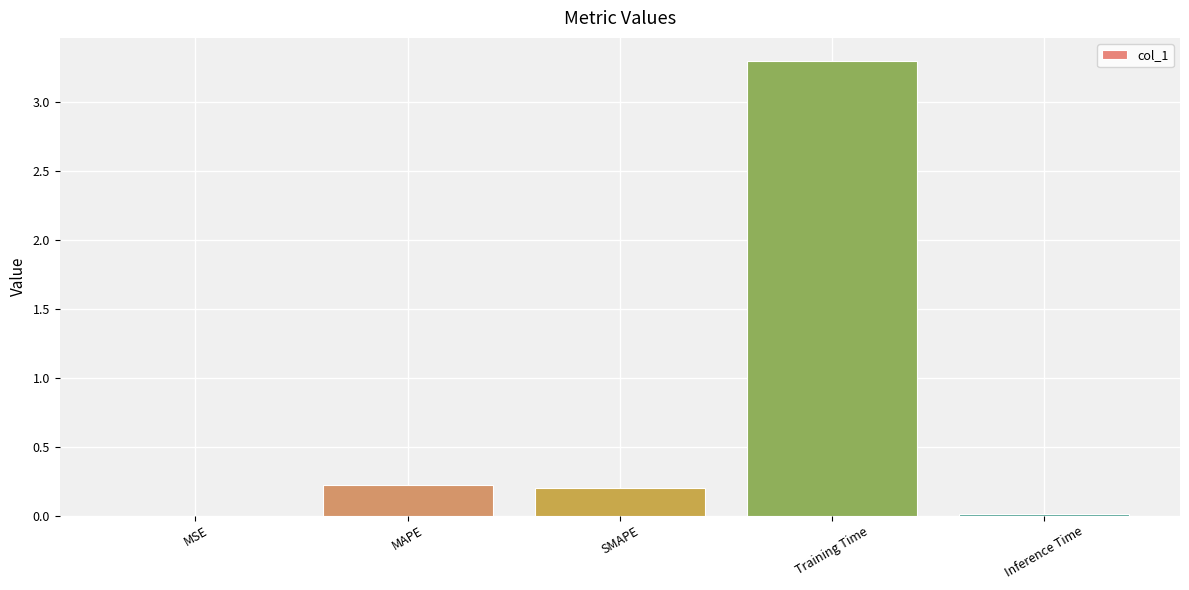

What is the difference between the values at Inference Time and SMAPE?

0.2